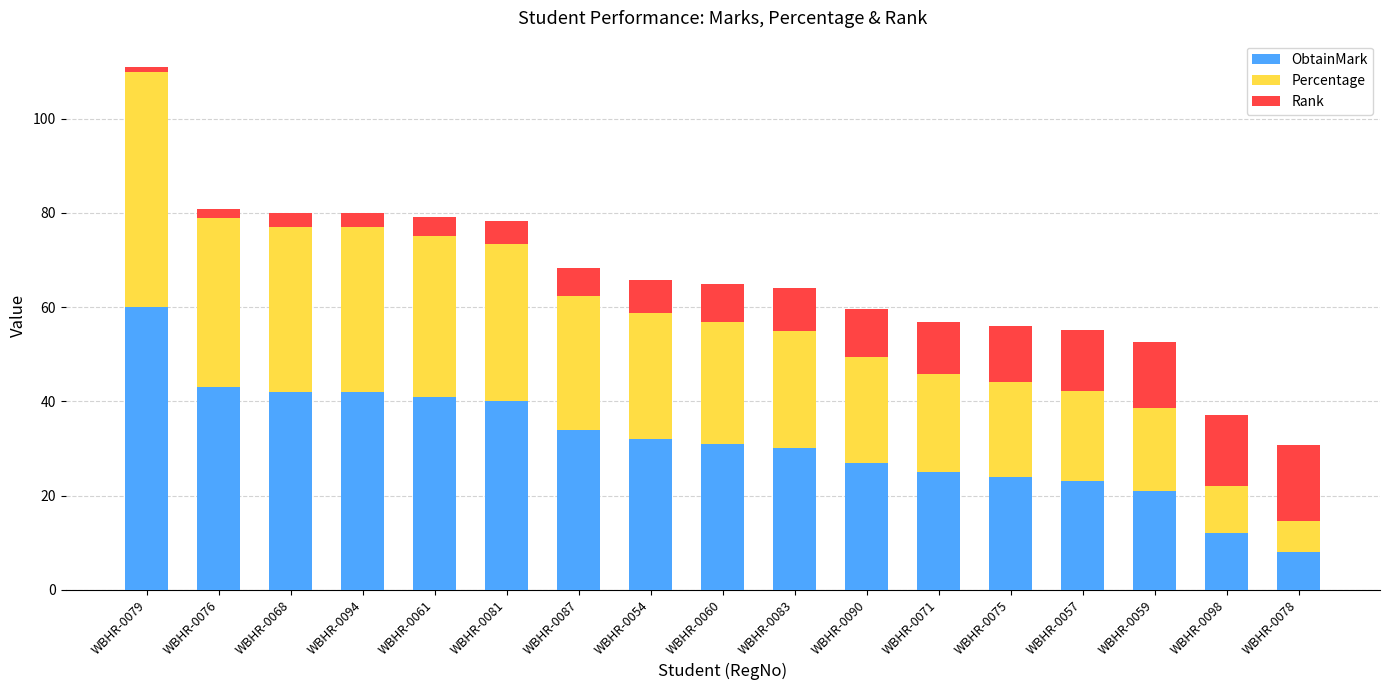

What is the total value across all series at WBHR-0094?

80.0